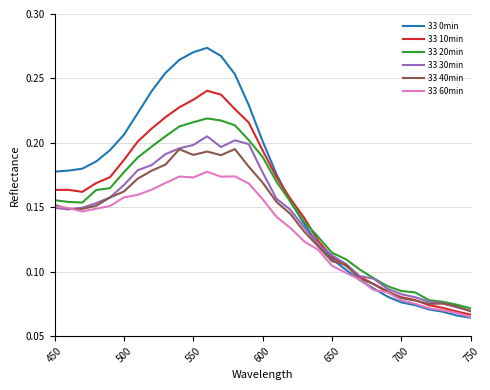

How many lines are shown in the chart?

6